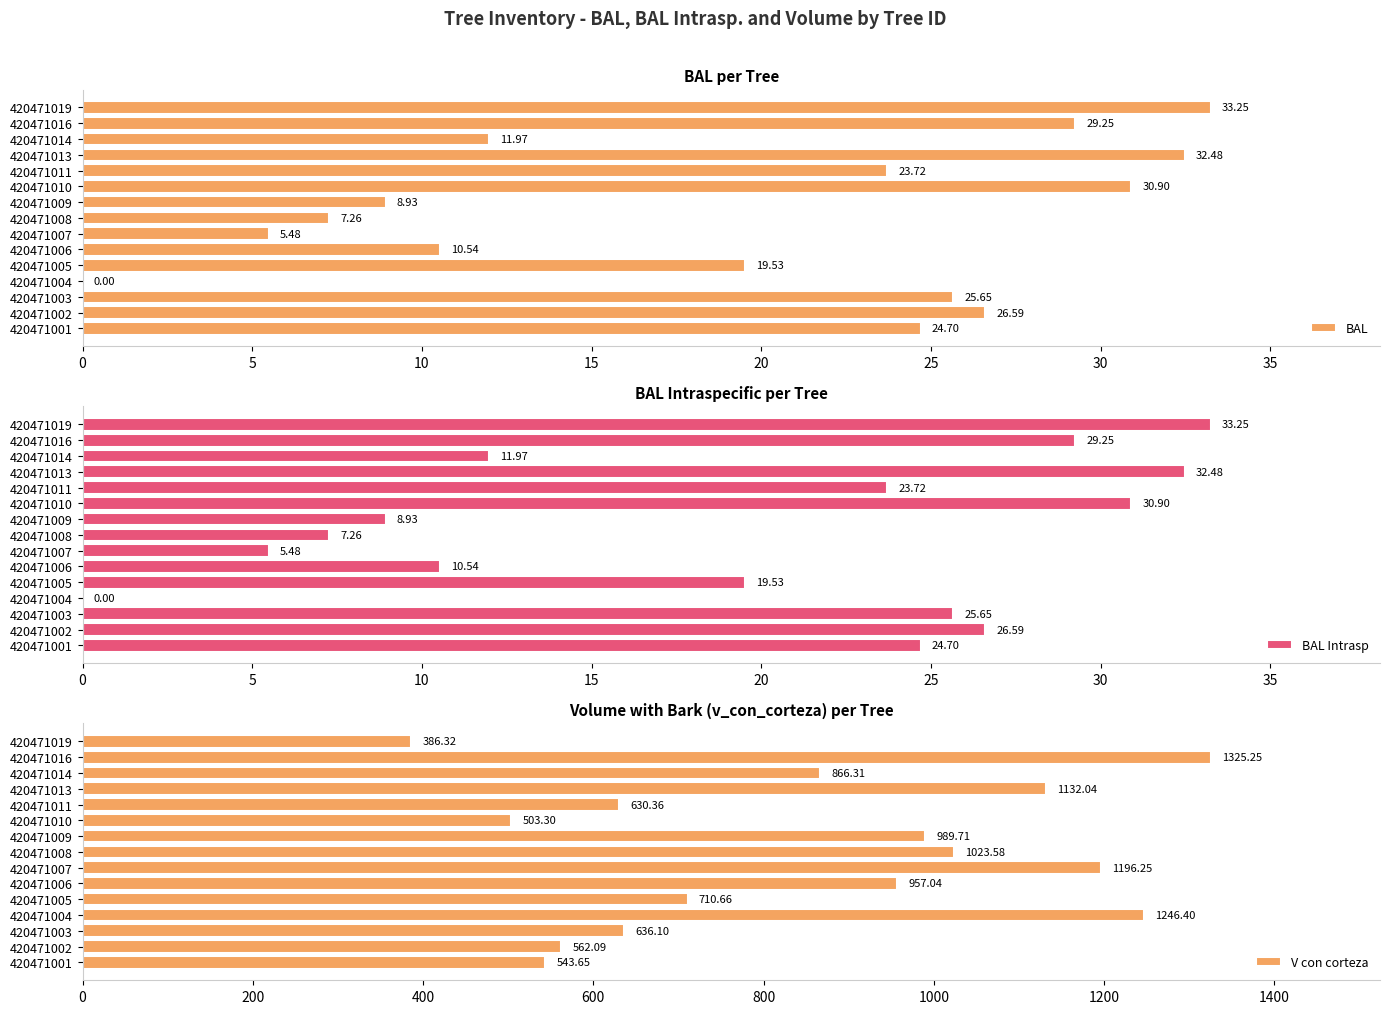

What is the difference between the maximum and second lowest values in the BAL series?

27.8